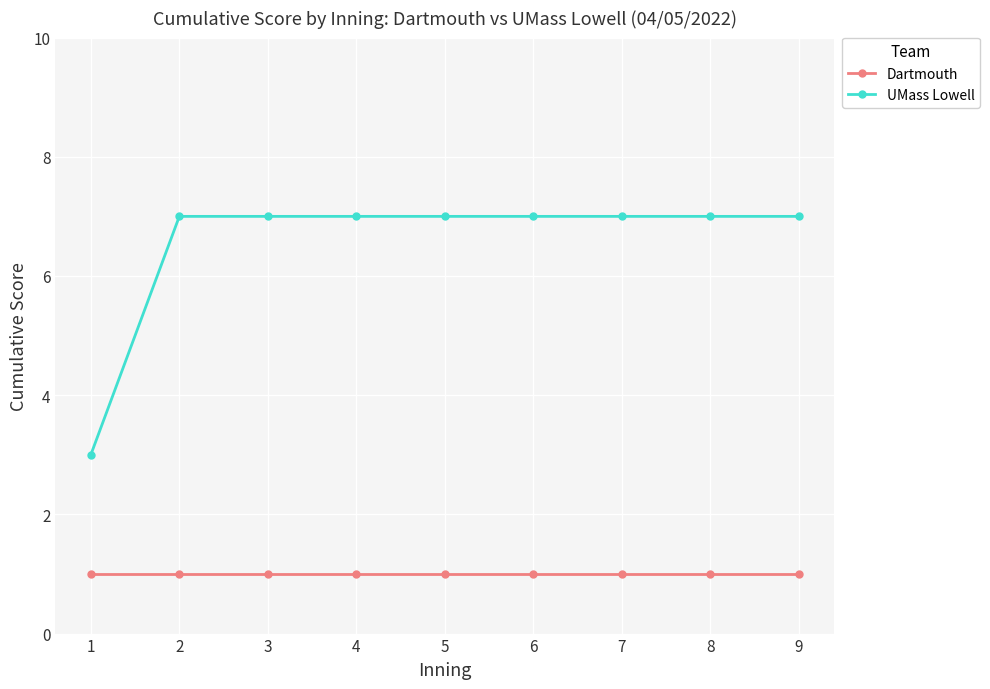

What is the minimum value shown in the chart?

1